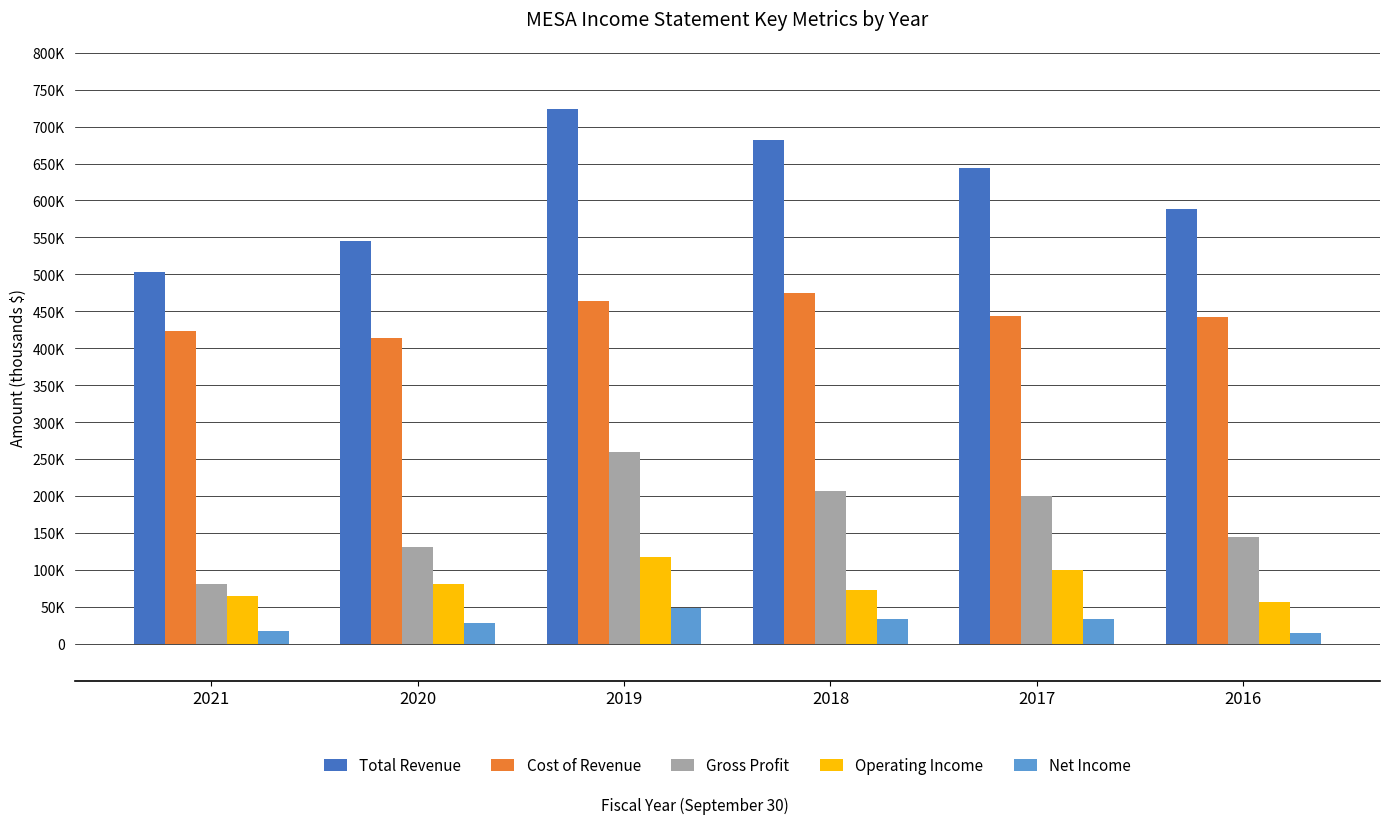

Reading left to right, extract all data points from this chart.

Total Revenue: 503600	545100	723400	681600	643600	587800
Cost of Revenue: 422700	414200	464200	475200	443200	442900
Gross Profit: 80900	130900	259200	206400	200300	145000
Operating Income: 64200	80200	117500	72600	100300	56800
Net Income: 16600	27500	47600	33300	32800	14900